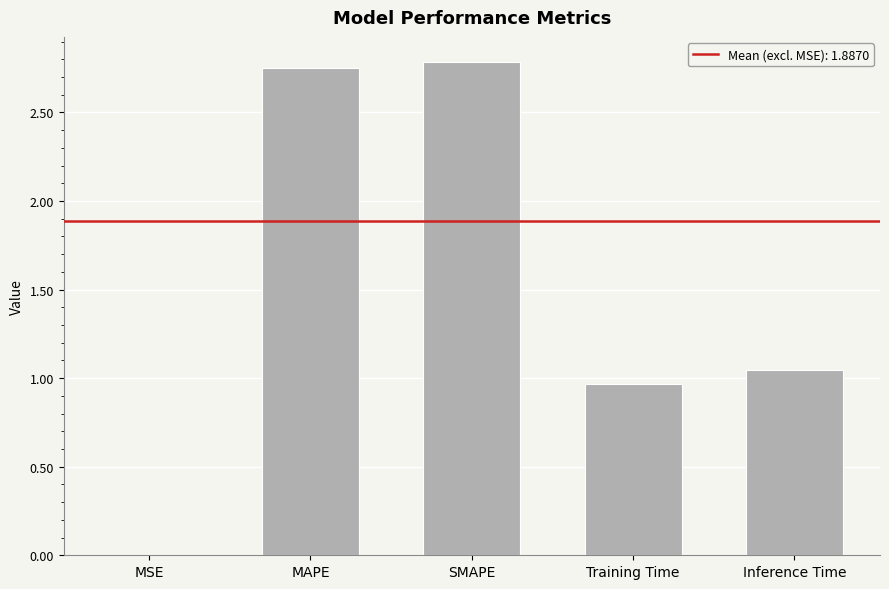

What is the greatest value displayed?

2.8